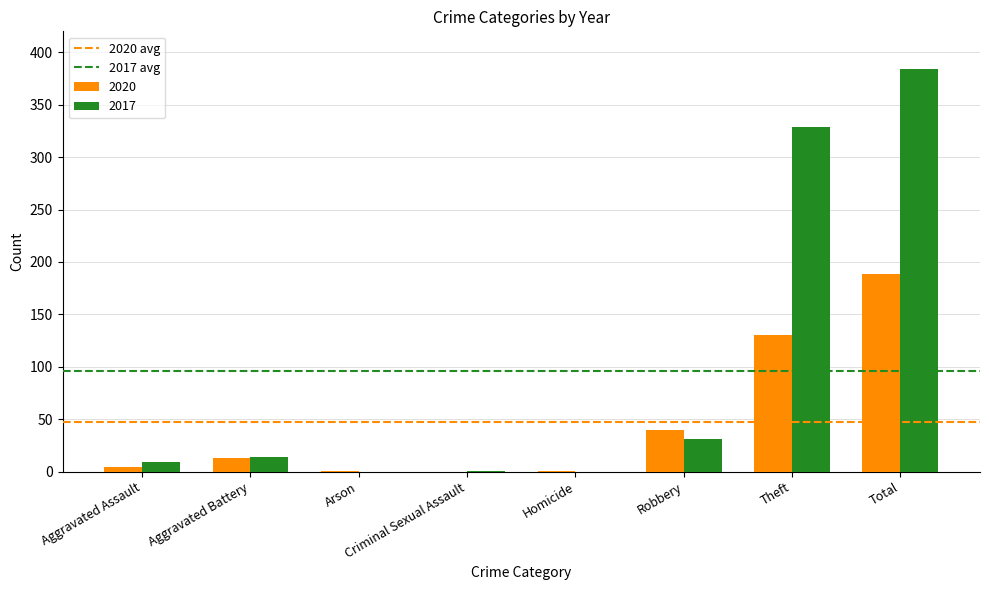

Which label corresponds to the largest value in the chart?

Total